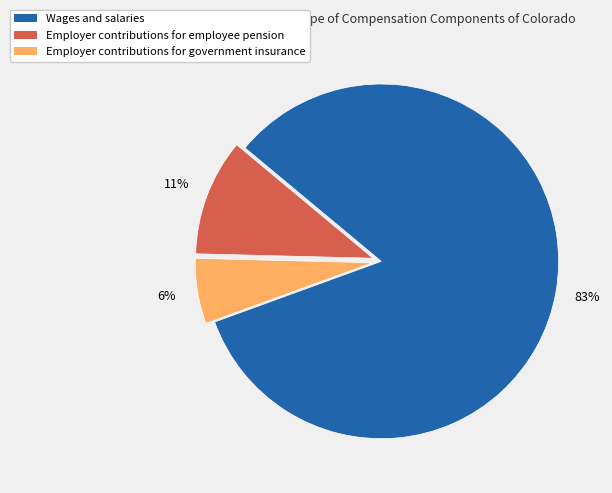

Does Wages and salaries account for over 50% of the chart?

Yes